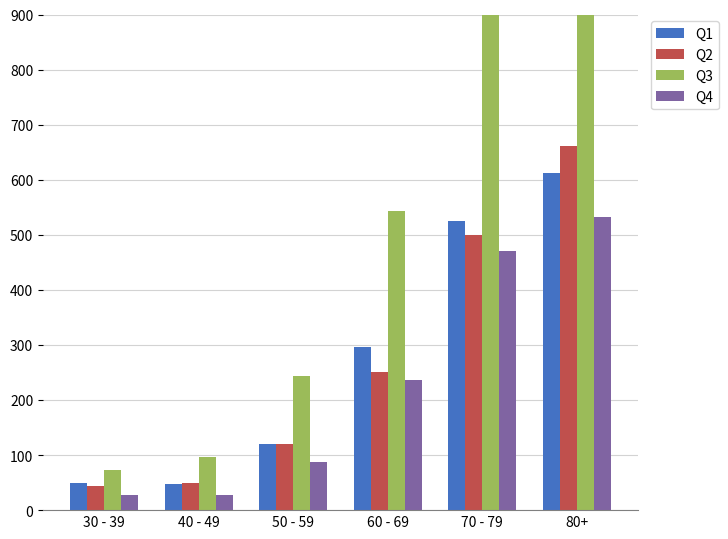

Is it true that Q2 equals 251 at 60 - 69?

True